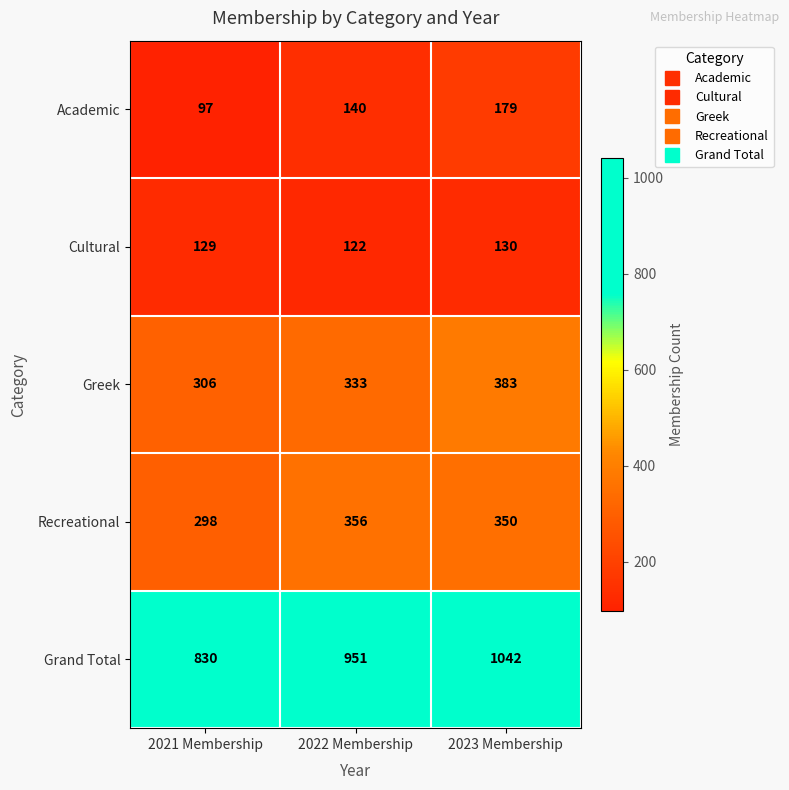

Which series has the largest range (max minus min)?

Grand Total